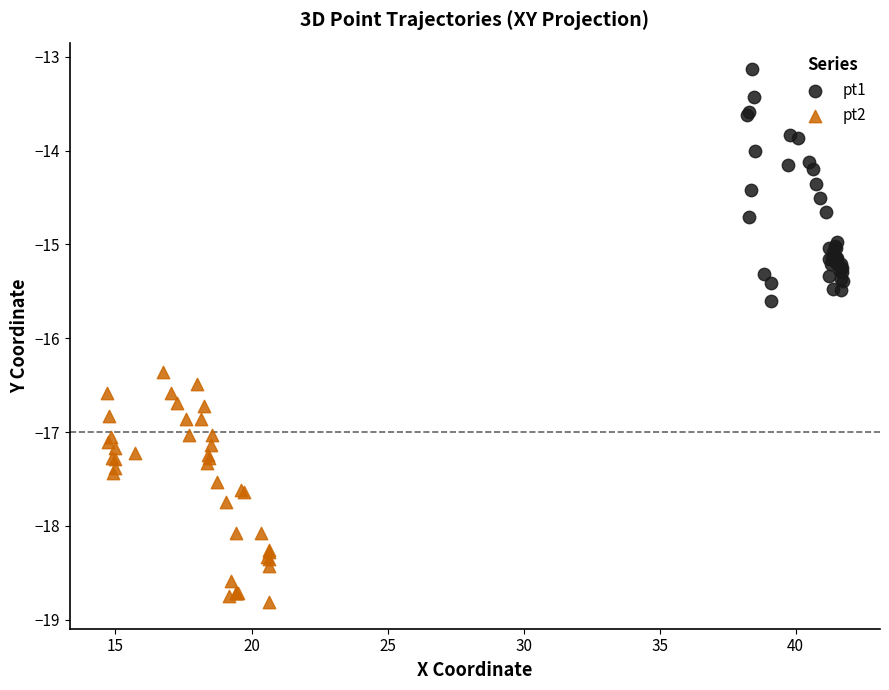

What are all the series names shown in the legend?

pt1, pt2